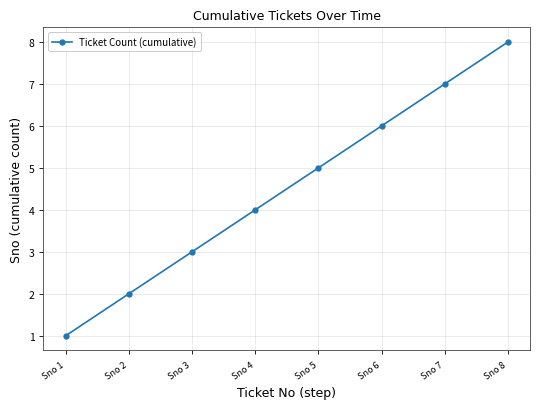

Rank the categories by value from lowest to highest.

Sno 1, Sno 2, Sno 3, Sno 4, Sno 5, Sno 6, Sno 7, Sno 8